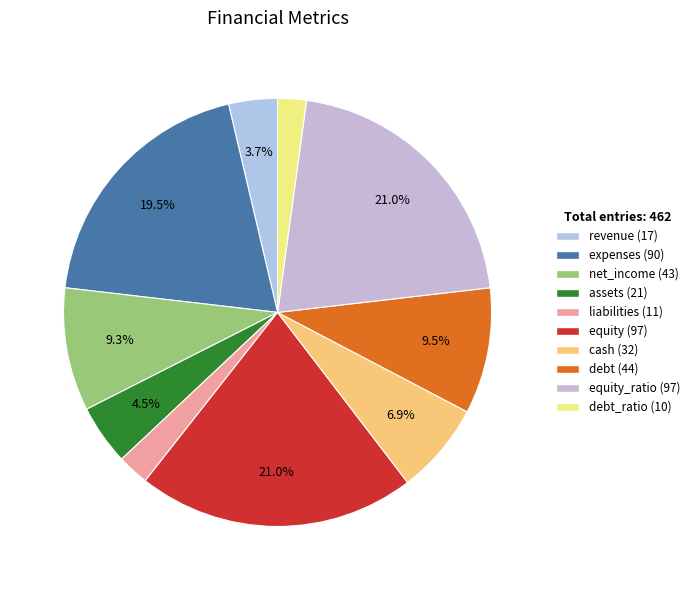

Count the number of slices in the pie.

10